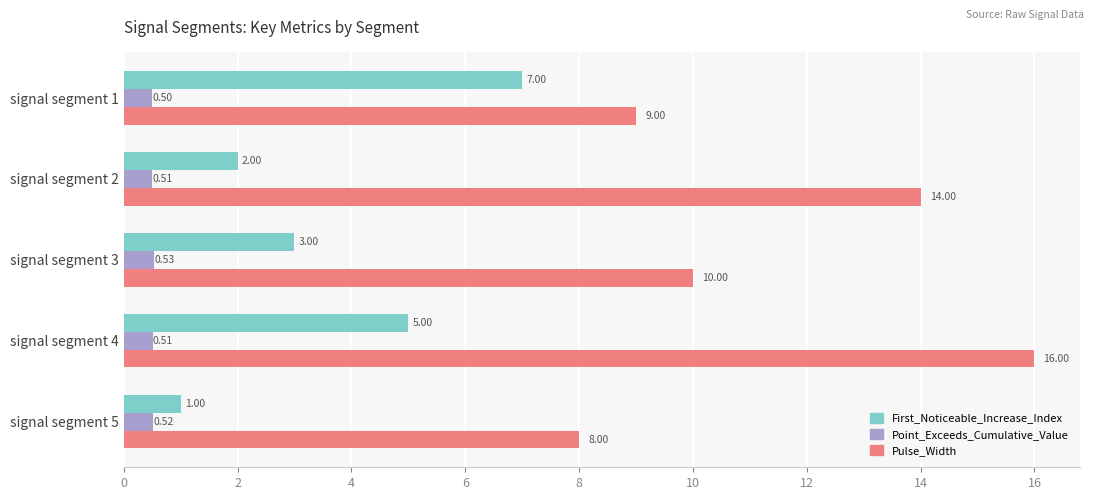

List the labels in order of First_Noticeable_Increase_Index value, smallest first.

signal segment 5, signal segment 2, signal segment 3, signal segment 4, signal segment 1